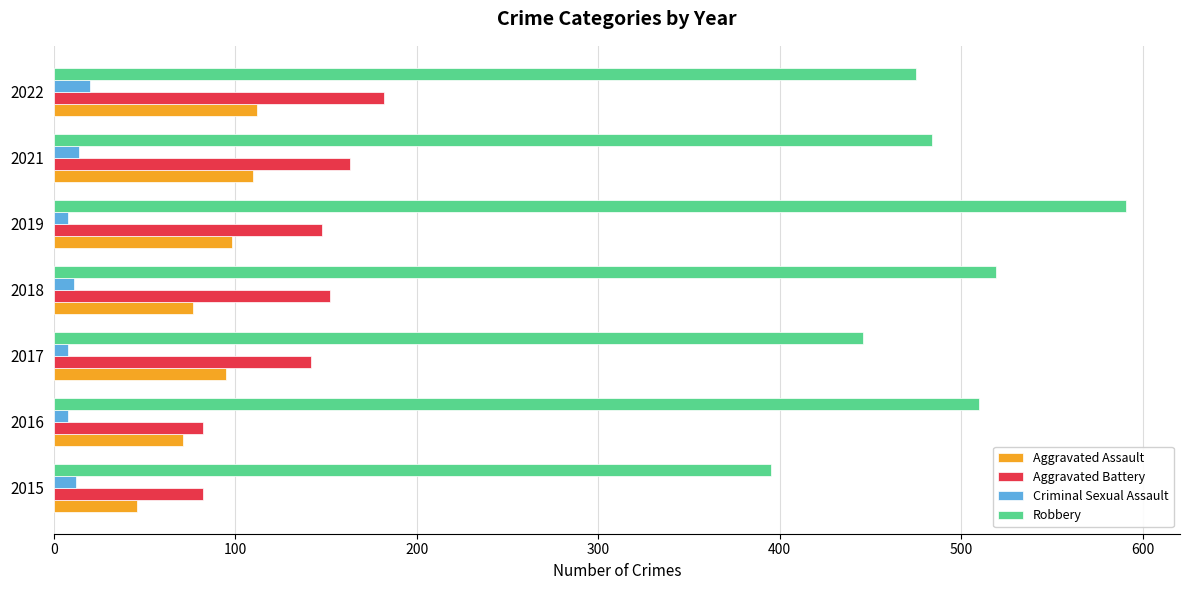

Where is Robbery nearest to the value 493?

2021